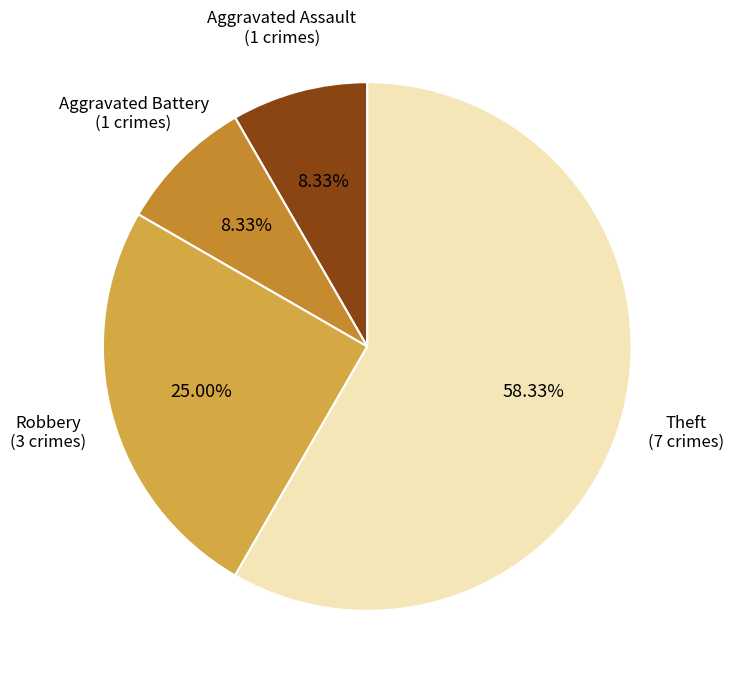

How many segments does this pie chart have?

4